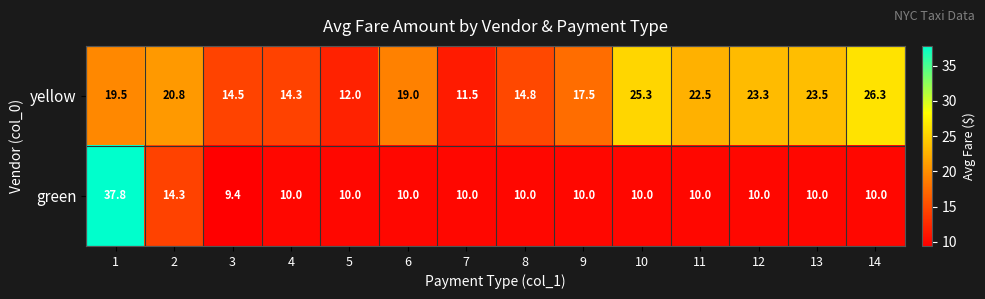

At 14, list the series in order from largest to smallest.

yellow, green